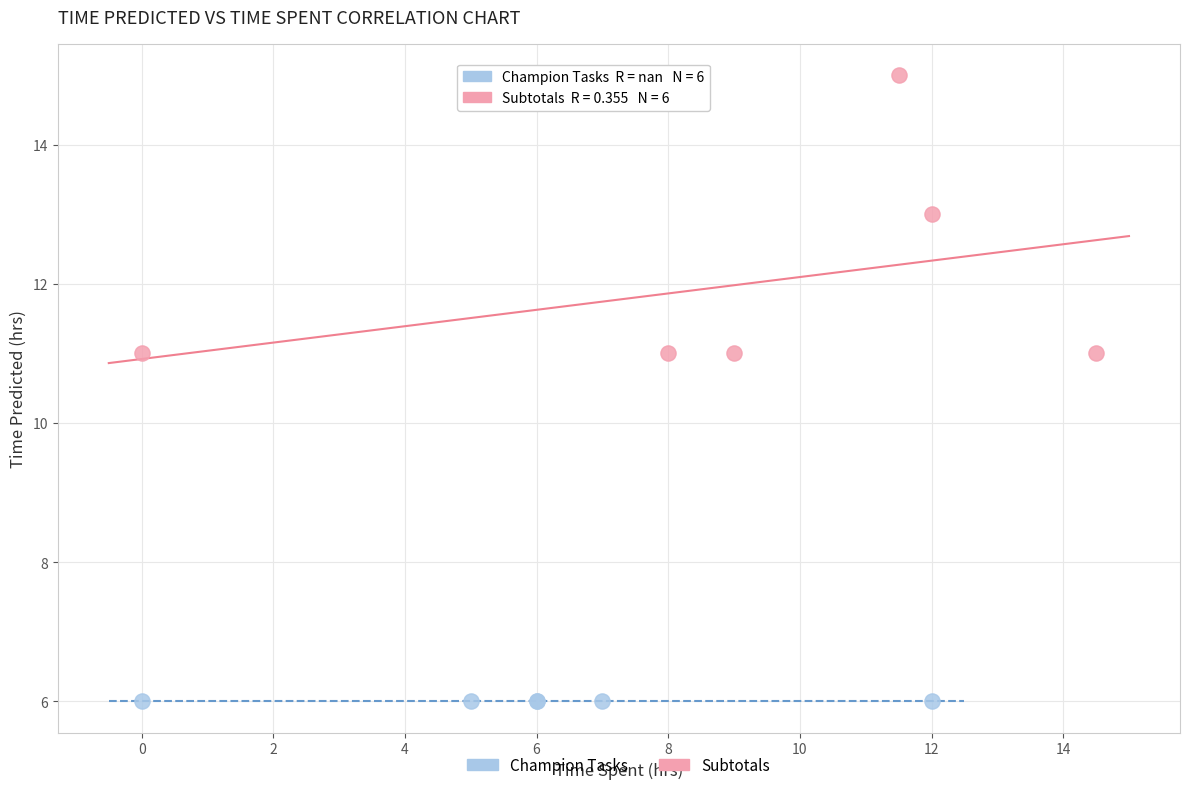

Which series contains the highest Y value?

Subtotals